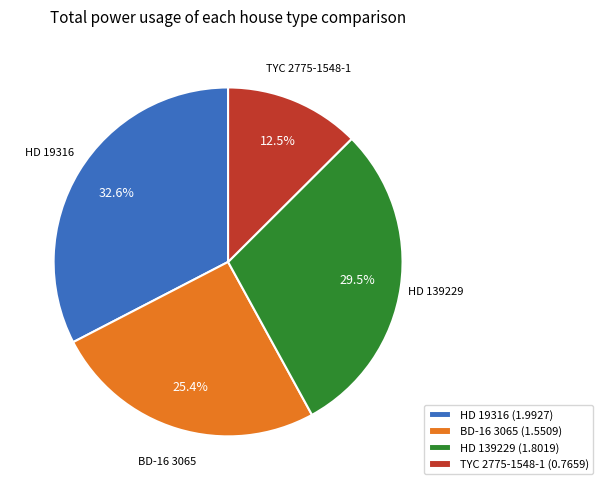

To the nearest percent, what is the difference between the largest and smallest slice percentages?

20%